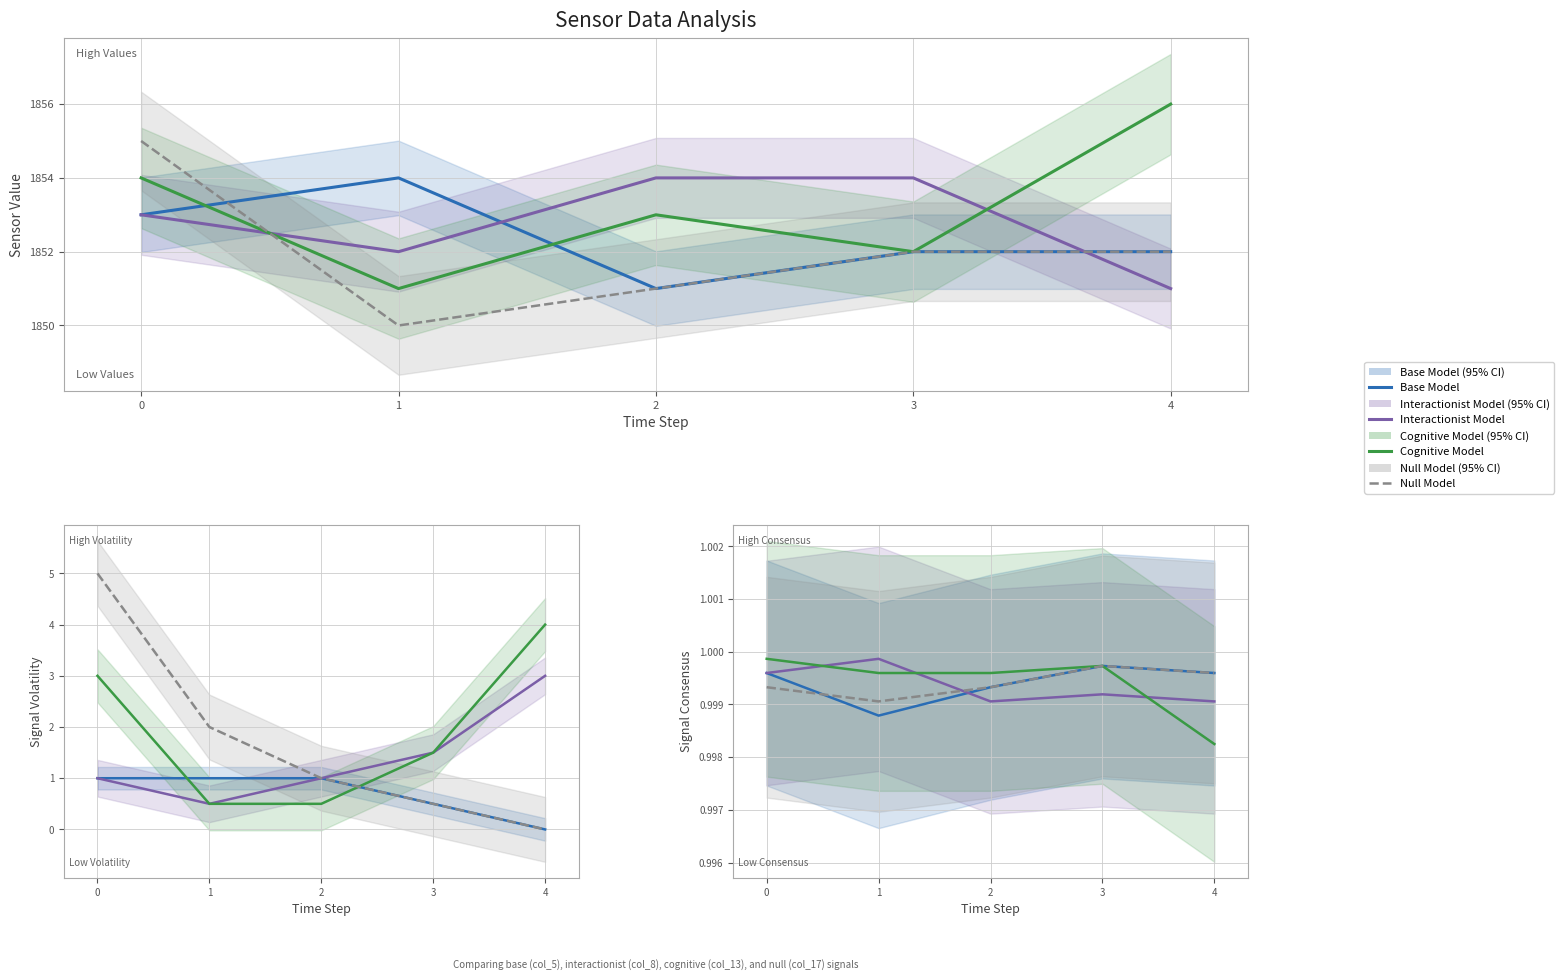

How many Base Model values are between 0 and 1?

5